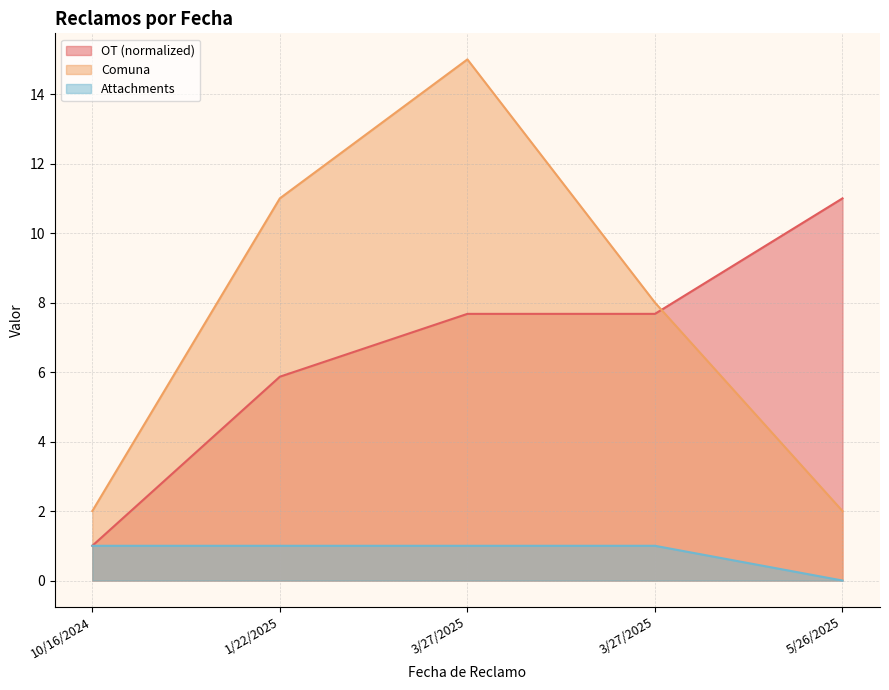

True or false: Attachments and OT cross at least once.

False